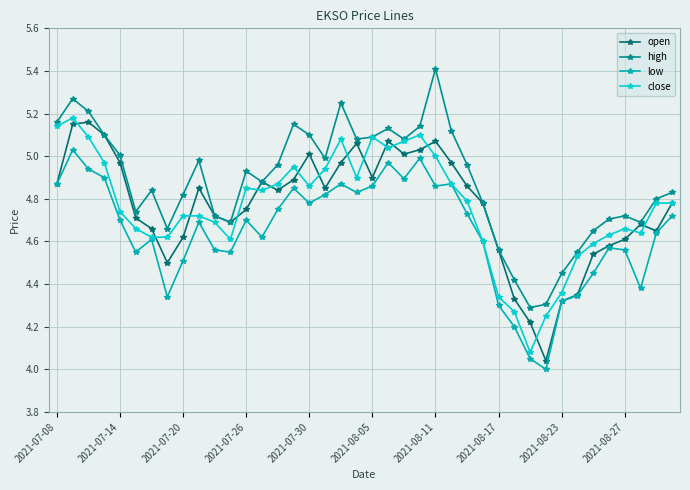

Which series has the largest total across all categories?

high